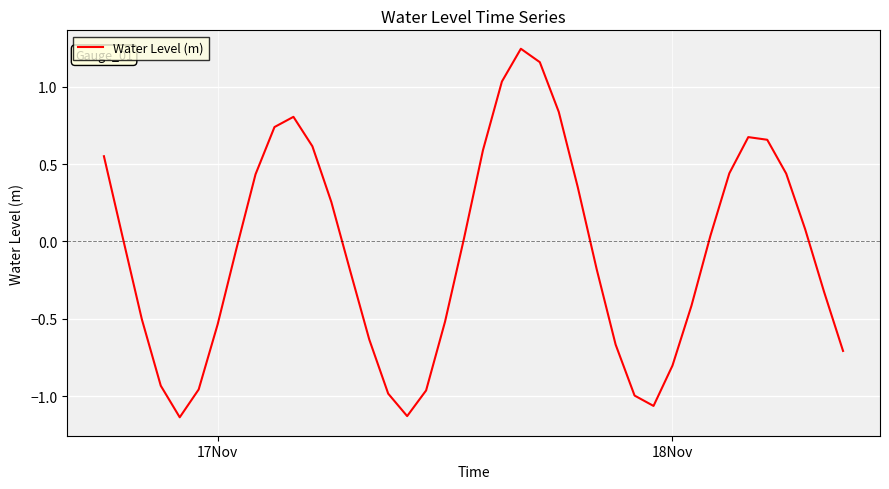

What is the difference between the maximum and minimum values?

2.4